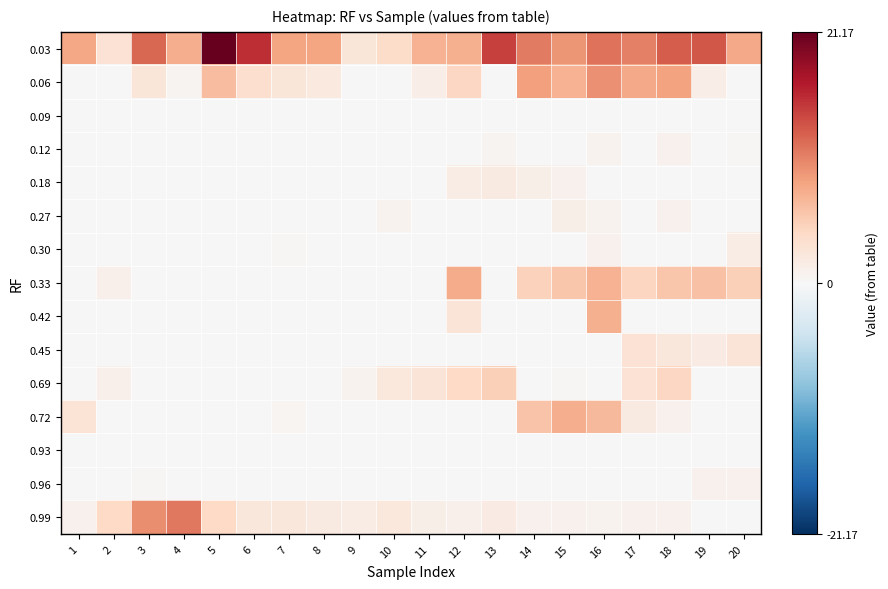

Which series has the widest spread of values?

0.03